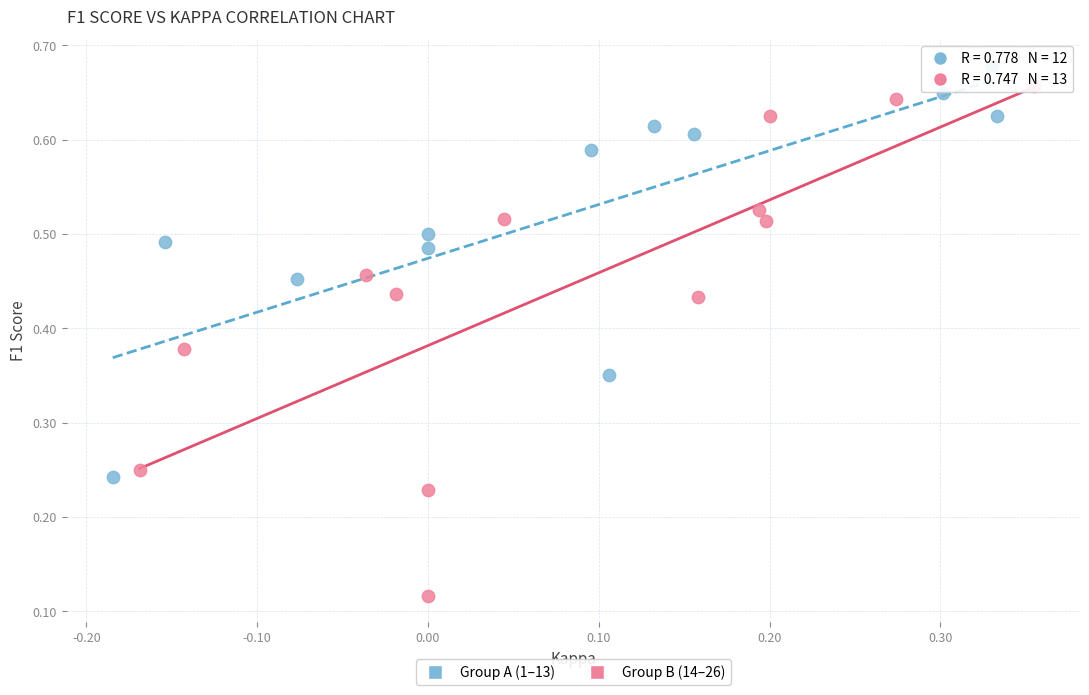

Which series has the largest Y range (max minus min)?

Group B (14–26)